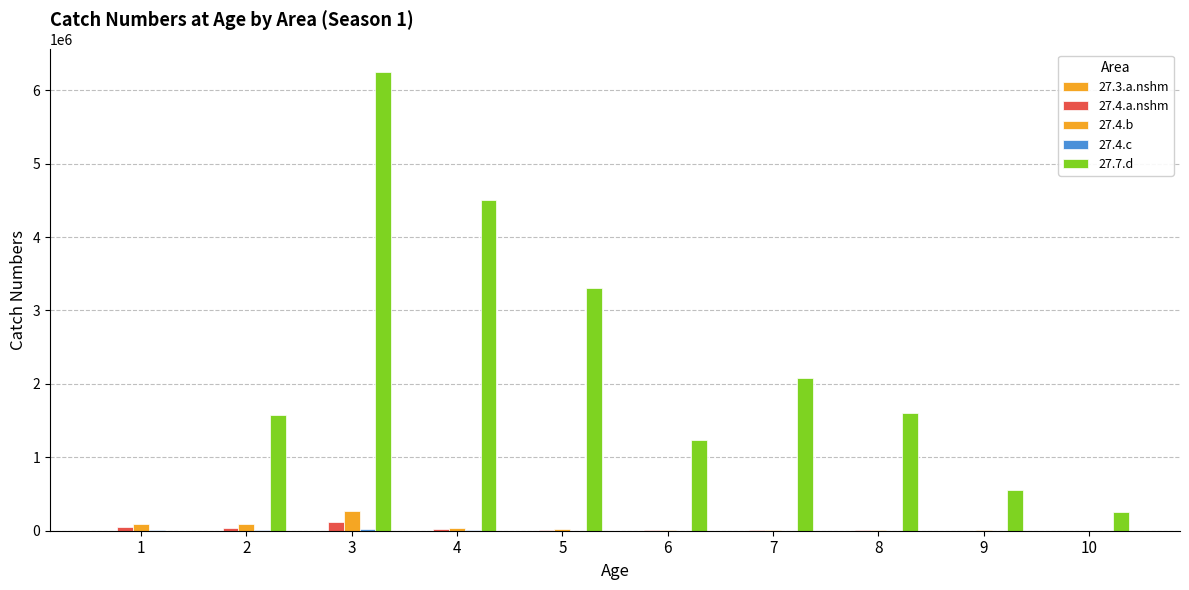

Are the bars horizontal?

No